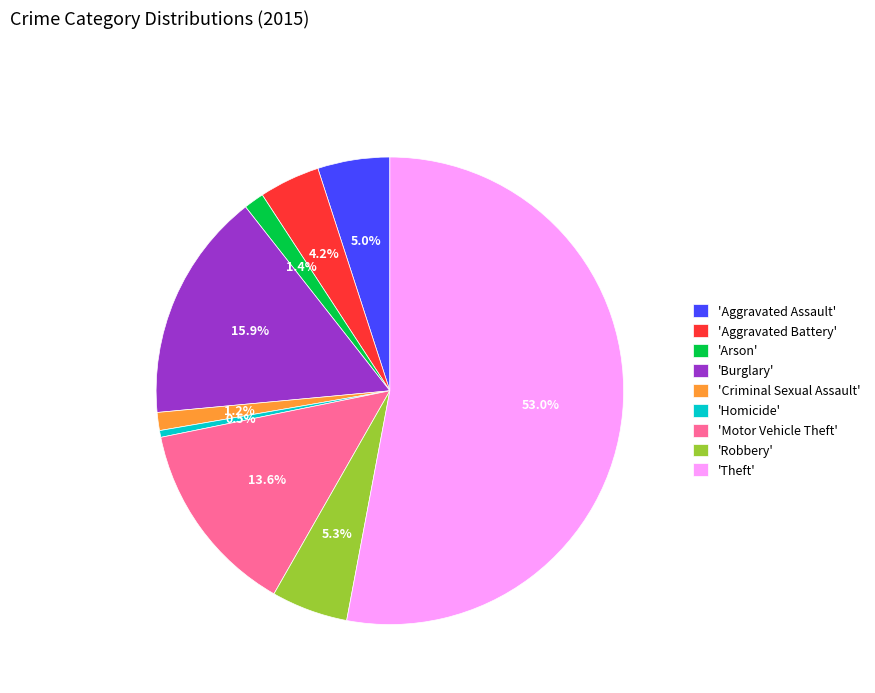

What is the majority slice?

'Theft'